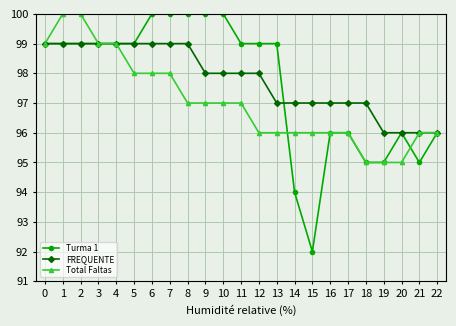

What is the greatest value displayed?

100